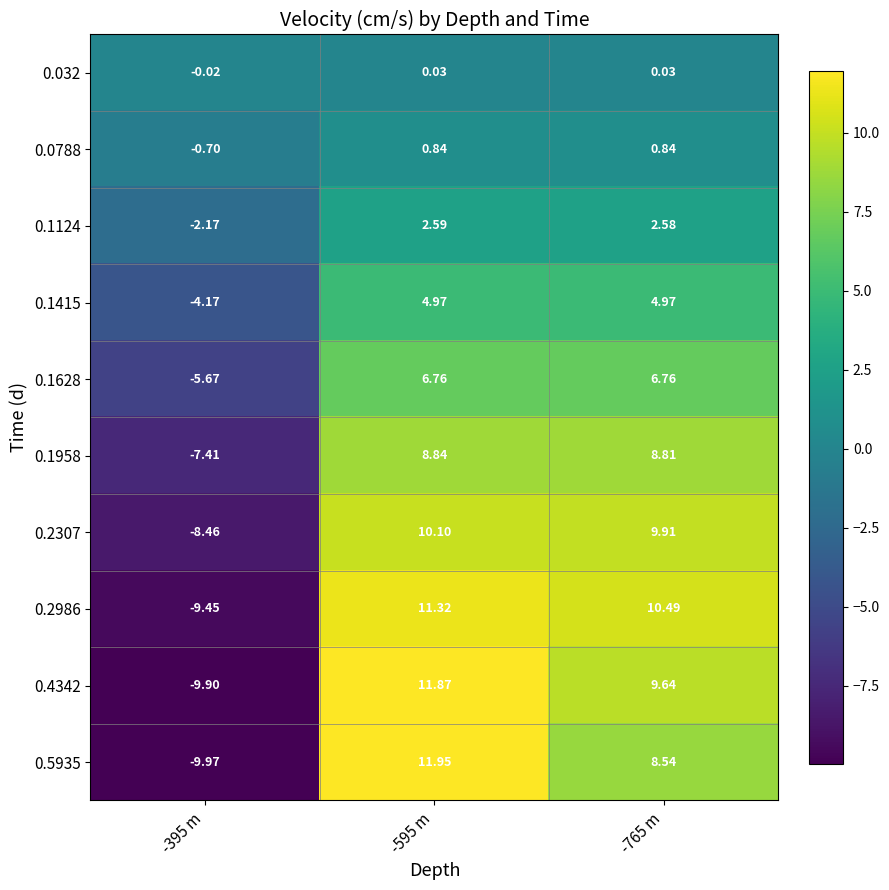

How many distinct data groups are displayed?

10